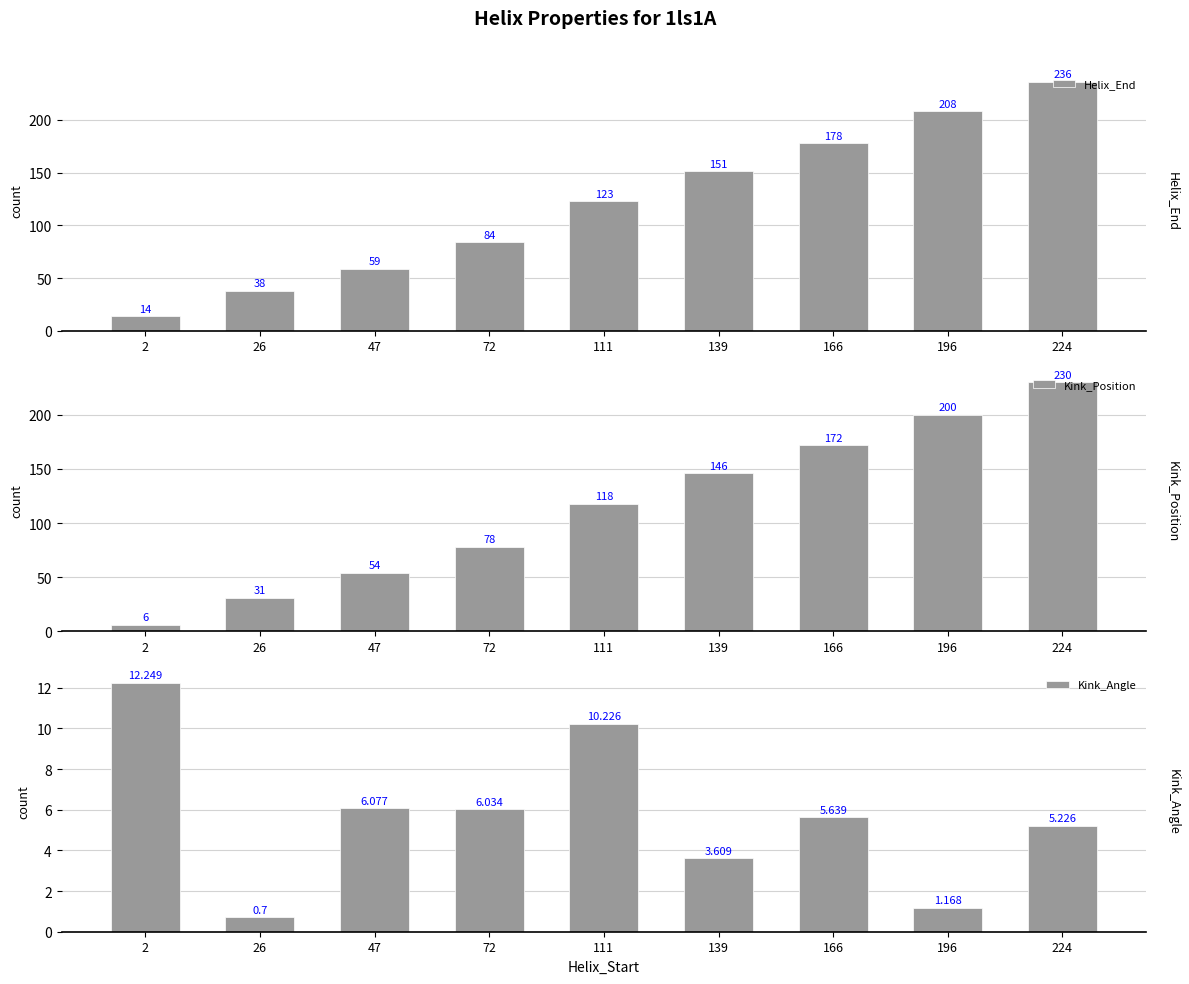

Count the number of data series in this chart.

3